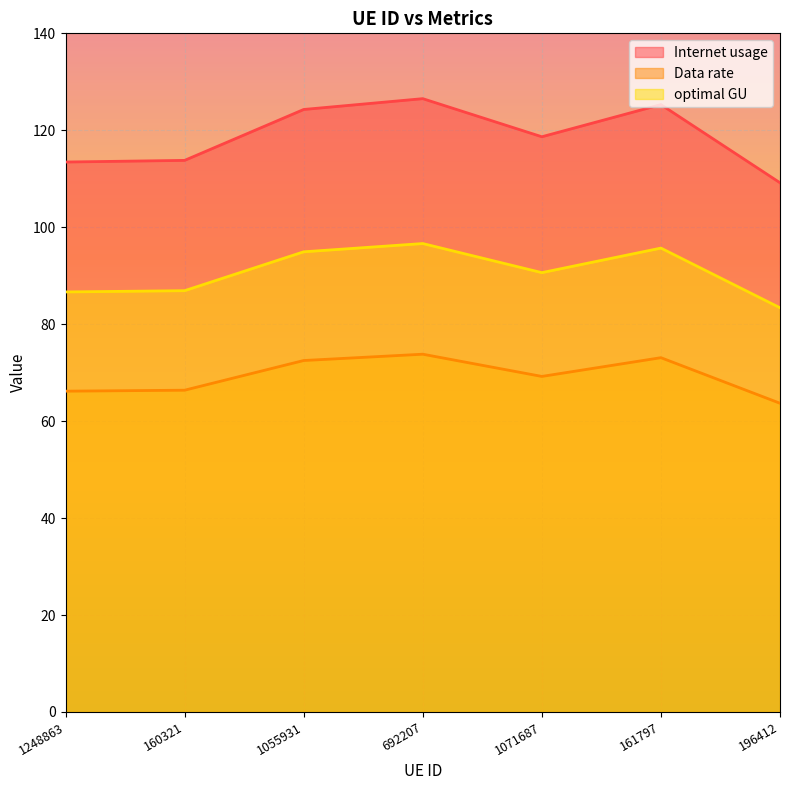

What is the approximate value of Data rate at 160321?

66.4